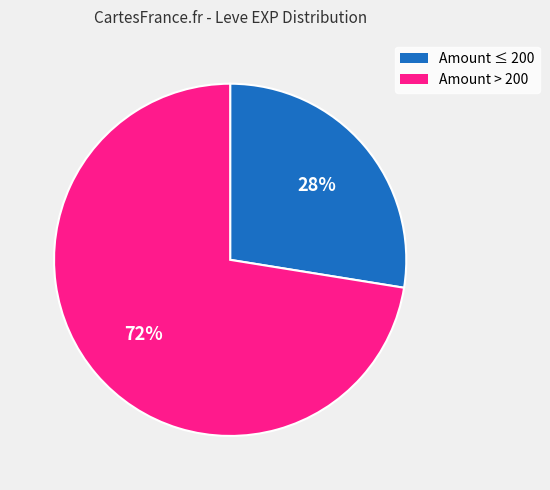

Rank the categories by value from highest to lowest.

Amount > 200, Amount ≤ 200